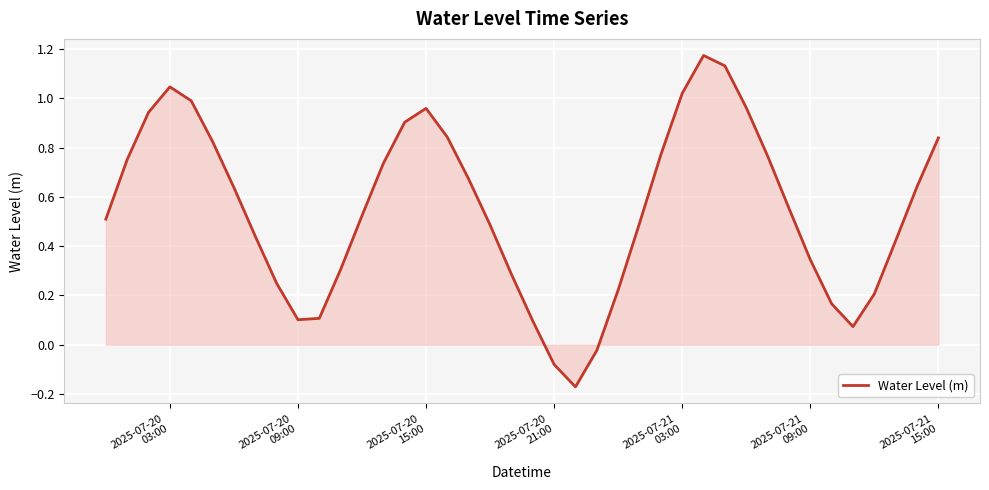

What is the difference between the maximum and minimum values?

1.3